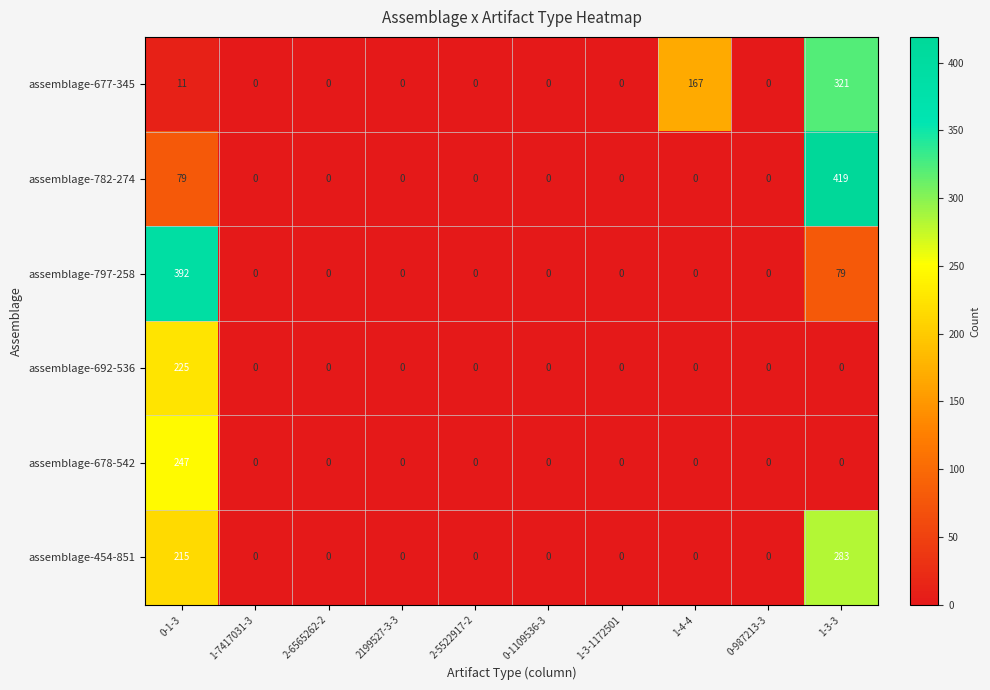

At which label is assemblage-797-258 closest to 196?

1-3-3